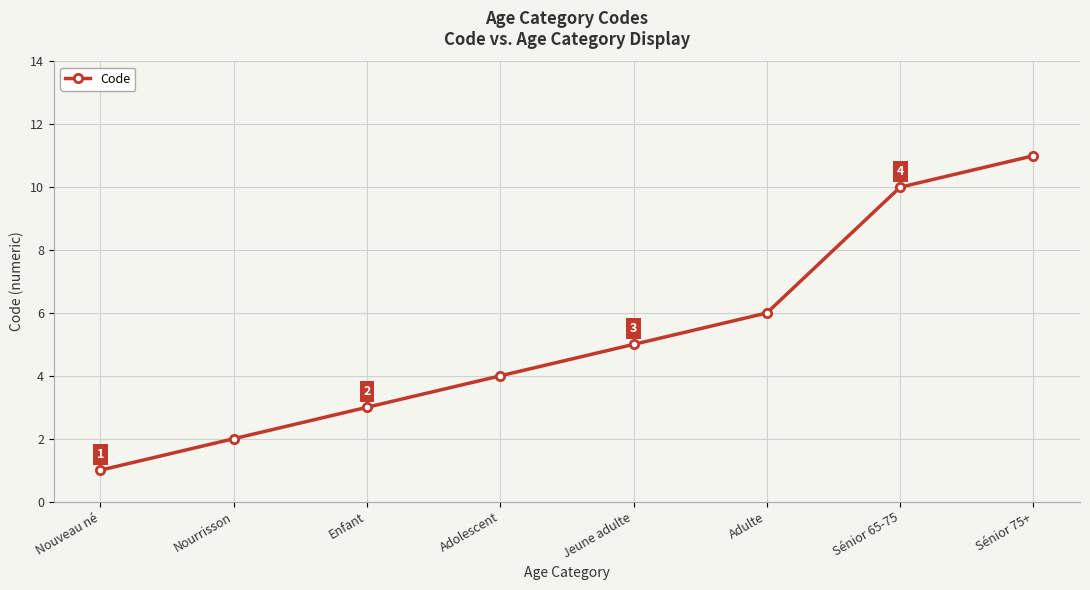

What is the label of the 1st point from the left?

Nouveau né